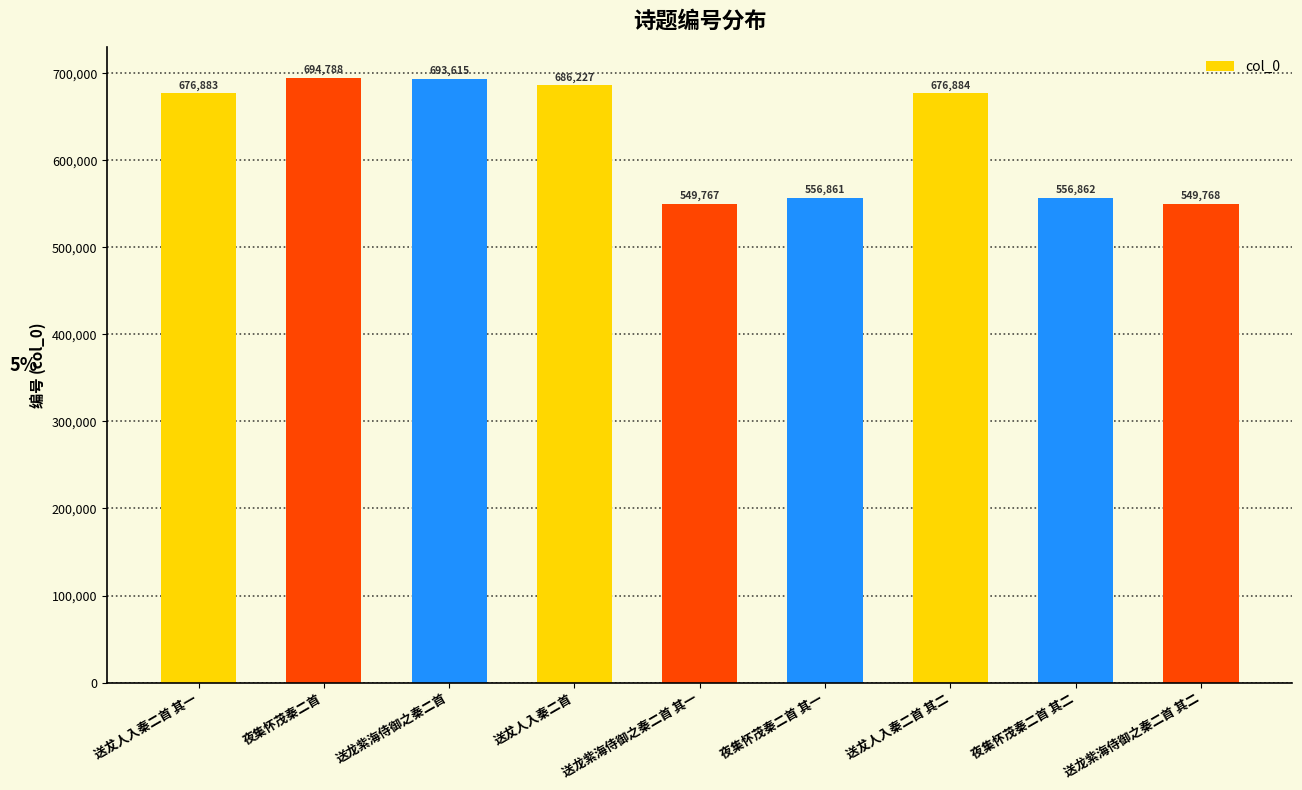

What is the difference between the values at 送龙紫海侍御之秦二首 and 送龙紫海侍御之秦二首 其一?

143848